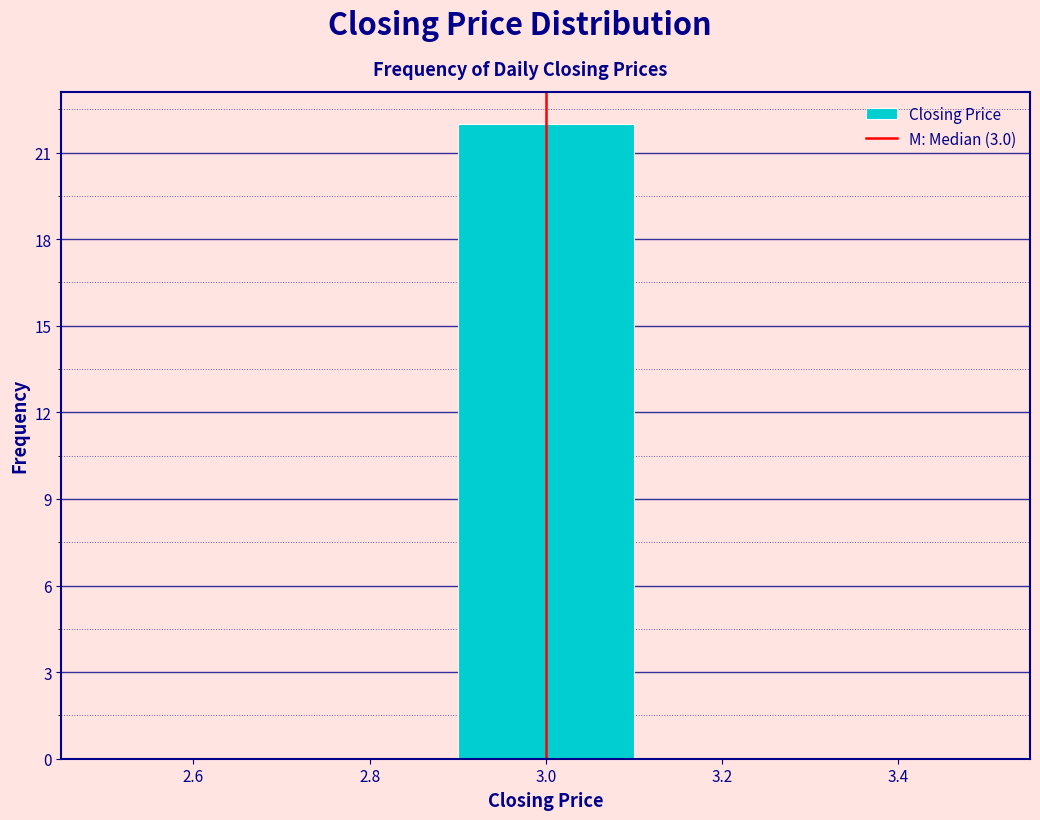

Reading left to right, transcribe this chart: for each bar, give the range it covers on the x-axis and its height. The values are not printed on the chart, so give them approximately, as read against the axis.

2.5 to 2.7: 0
2.7 to 2.9: 0
2.9 to 3.1: 22
3.1 to 3.3: 0
3.3 to 3.5: 0